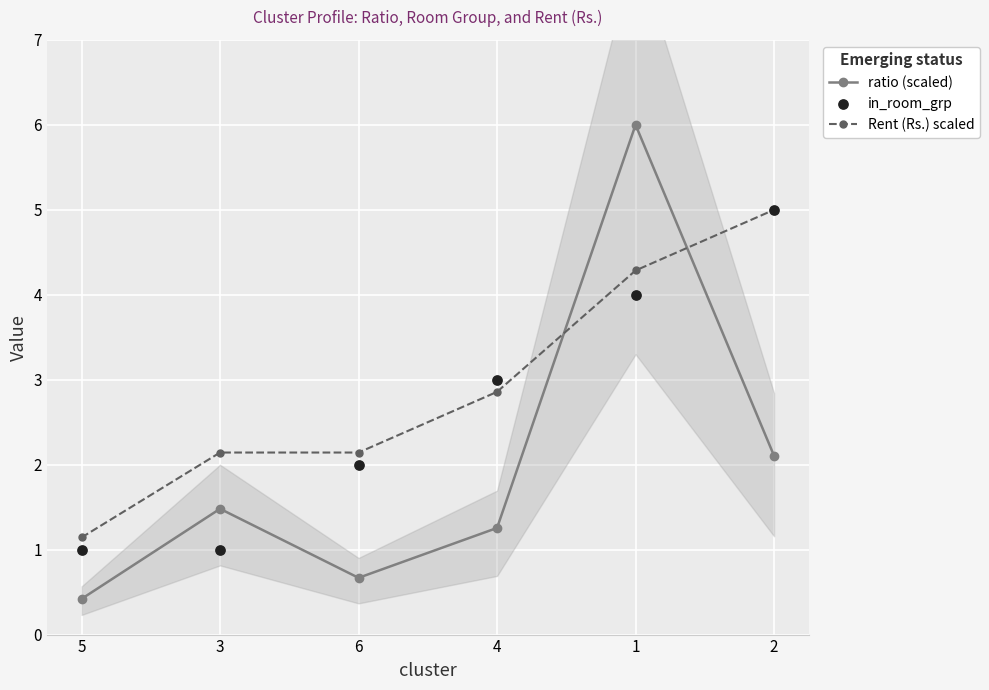

At how many categories does at least one series exceed 4?

2